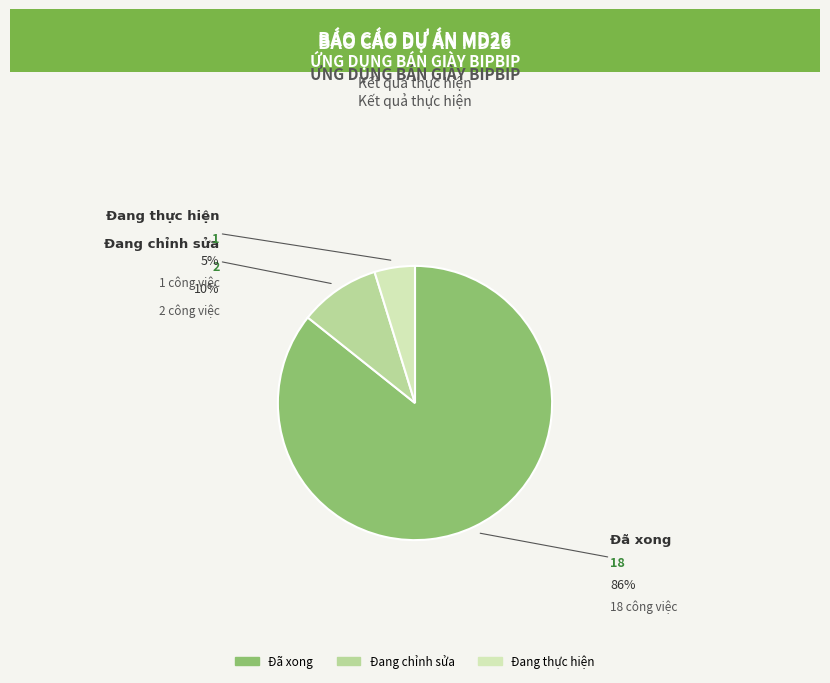

Which category has the biggest portion of the pie?

Đã xong